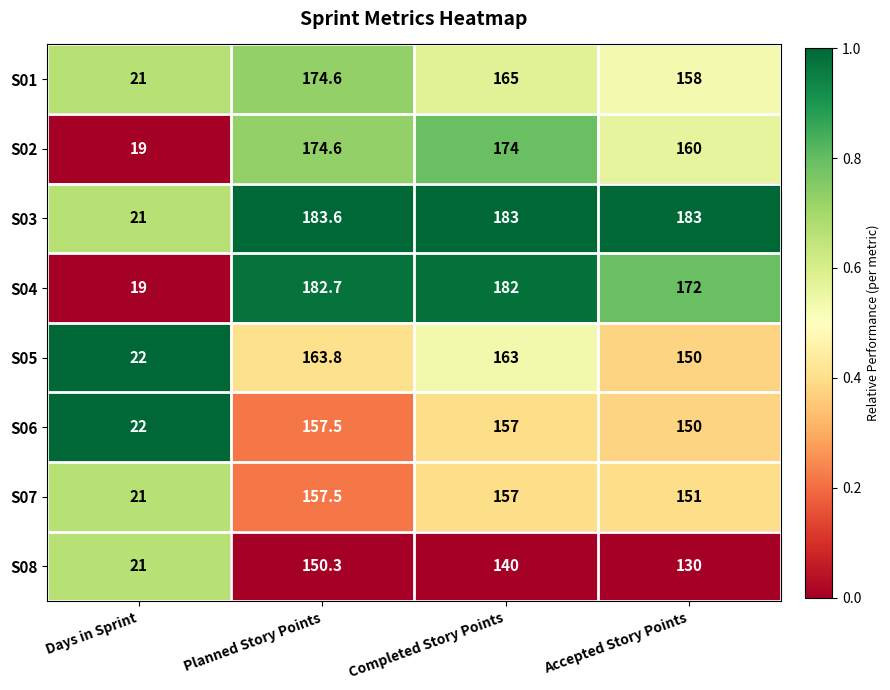

List the labels in order of S07 value, largest first.

Planned Story Points, Completed Story Points, Accepted Story Points, Days in Sprint